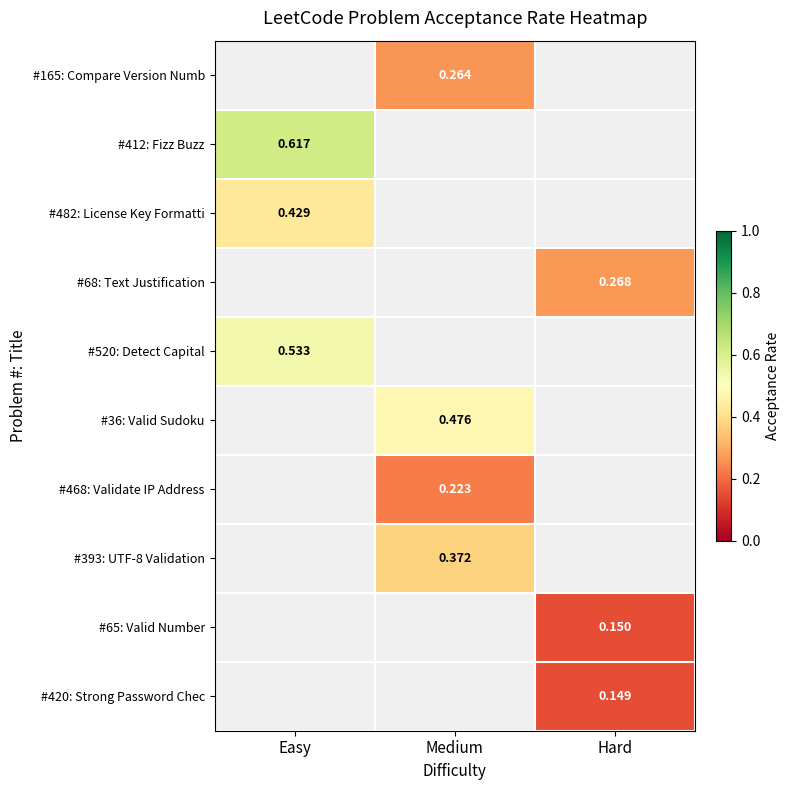

Is it true that #165: Compare Version Numb equals 0.3 at Medium?

True